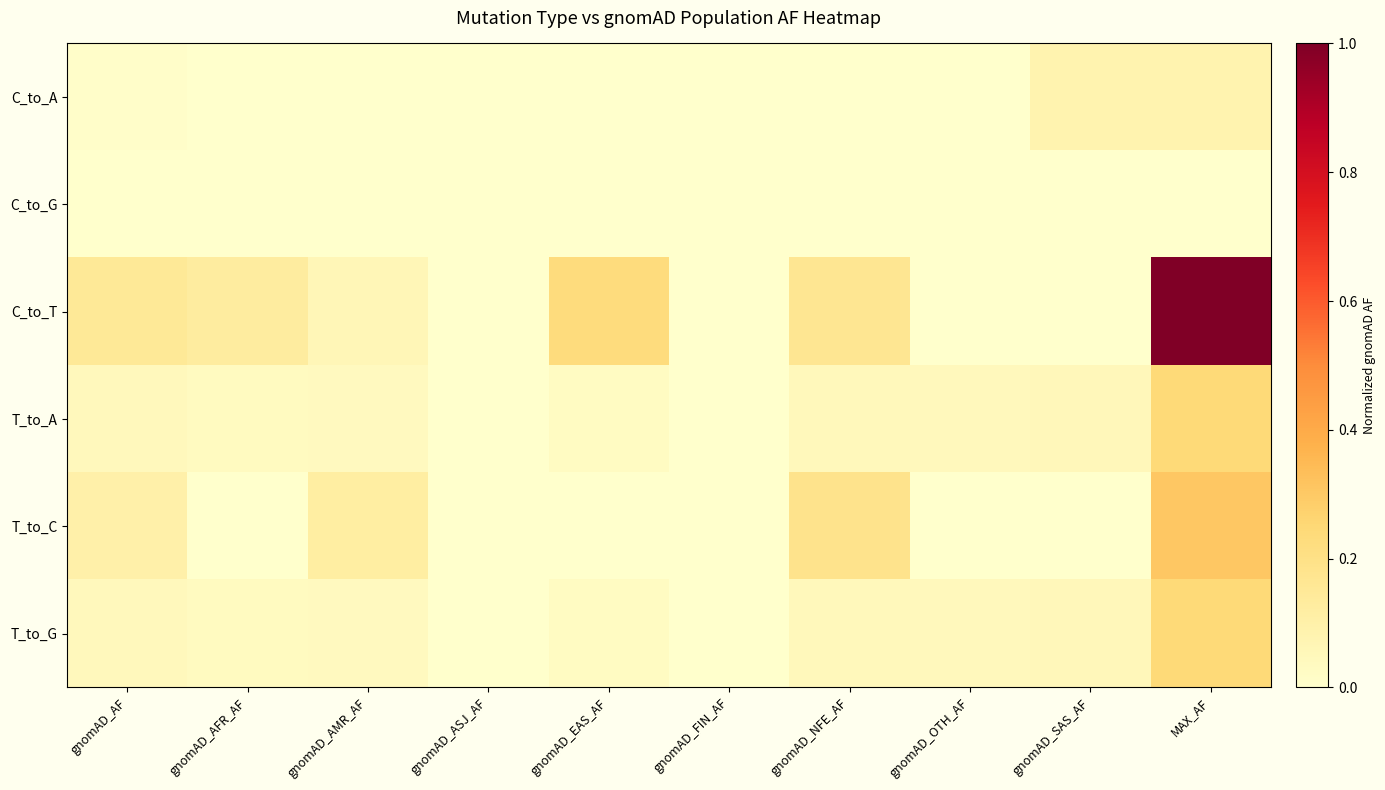

Which series has the largest total across all categories?

C_to_T